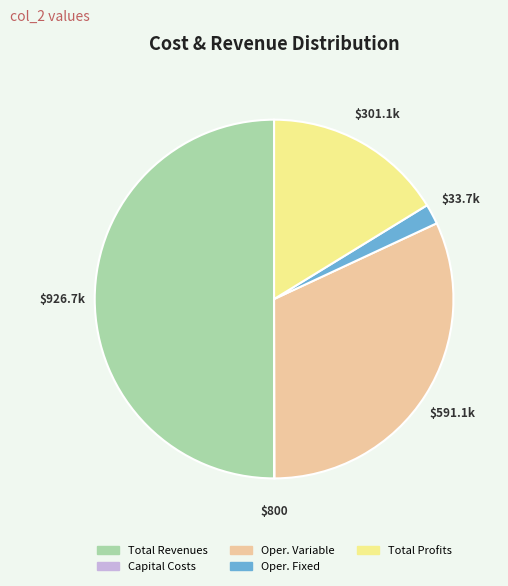

The Total Revenues slice represents 50% of the pie. True or false?

True